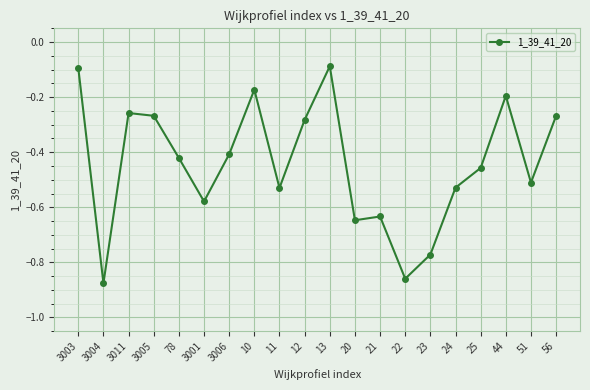

What is the change in value from 10 to 13?

+0.1